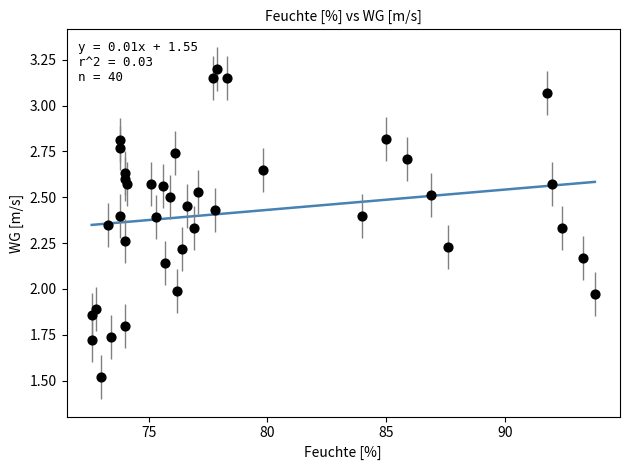

What is the range of X values (max minus min)?

21.2